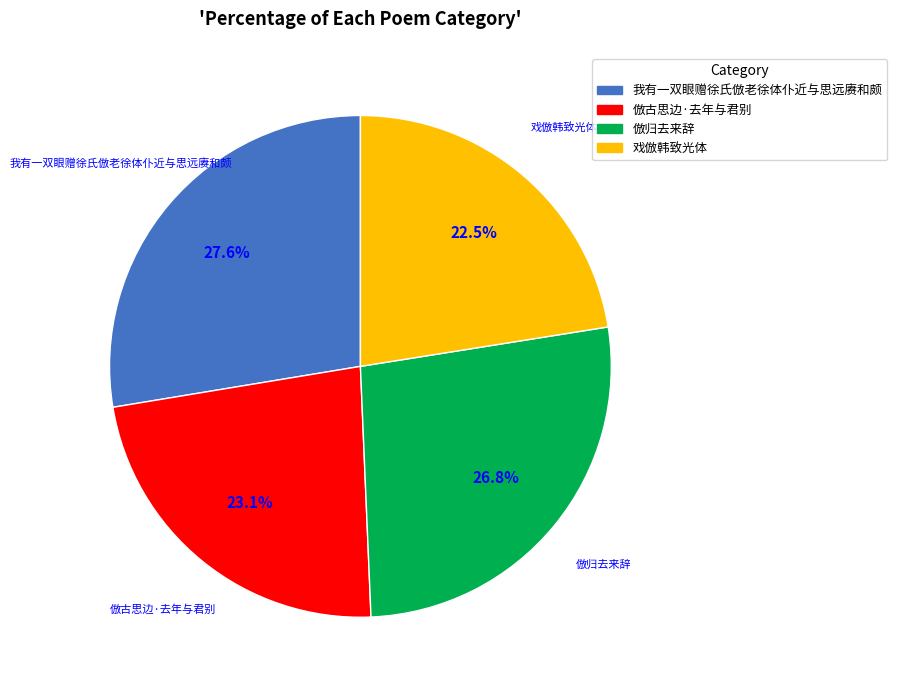

To the nearest percent, what is the average slice percentage?

25%